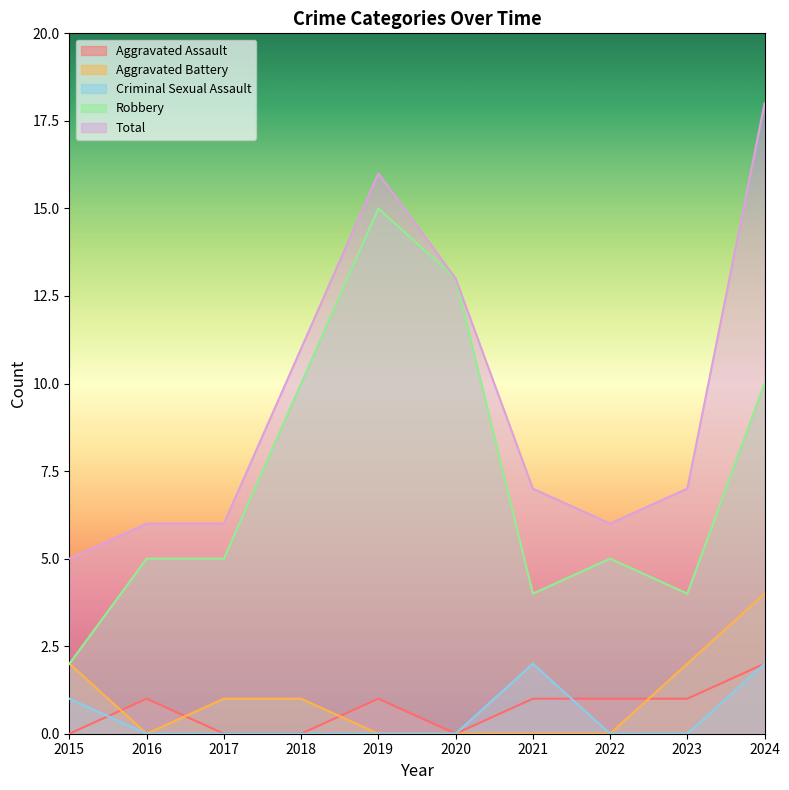

What is the sum of the Aggravated Assault values at 2023 and 2022?

2